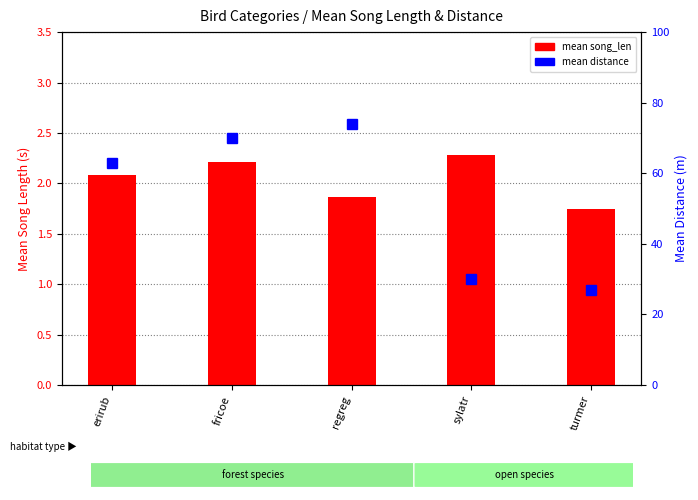

How many values in the mean song_len series exceed 2?

3